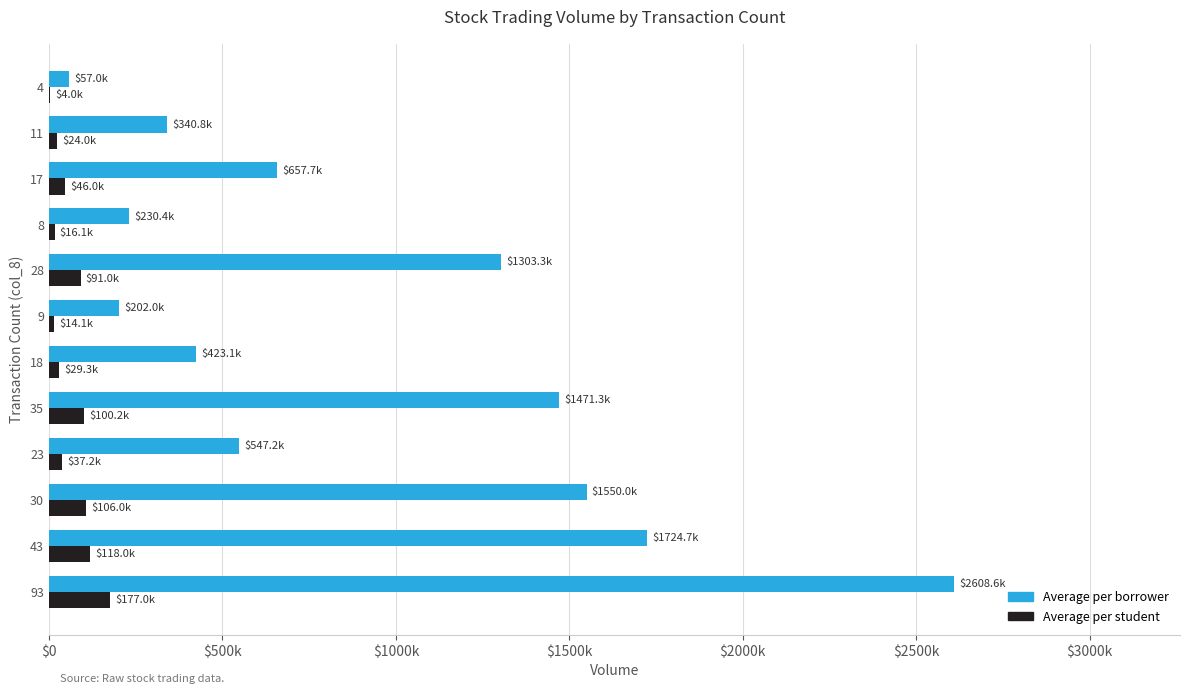

What are all the series names shown in the legend?

Average per borrower, Average per student